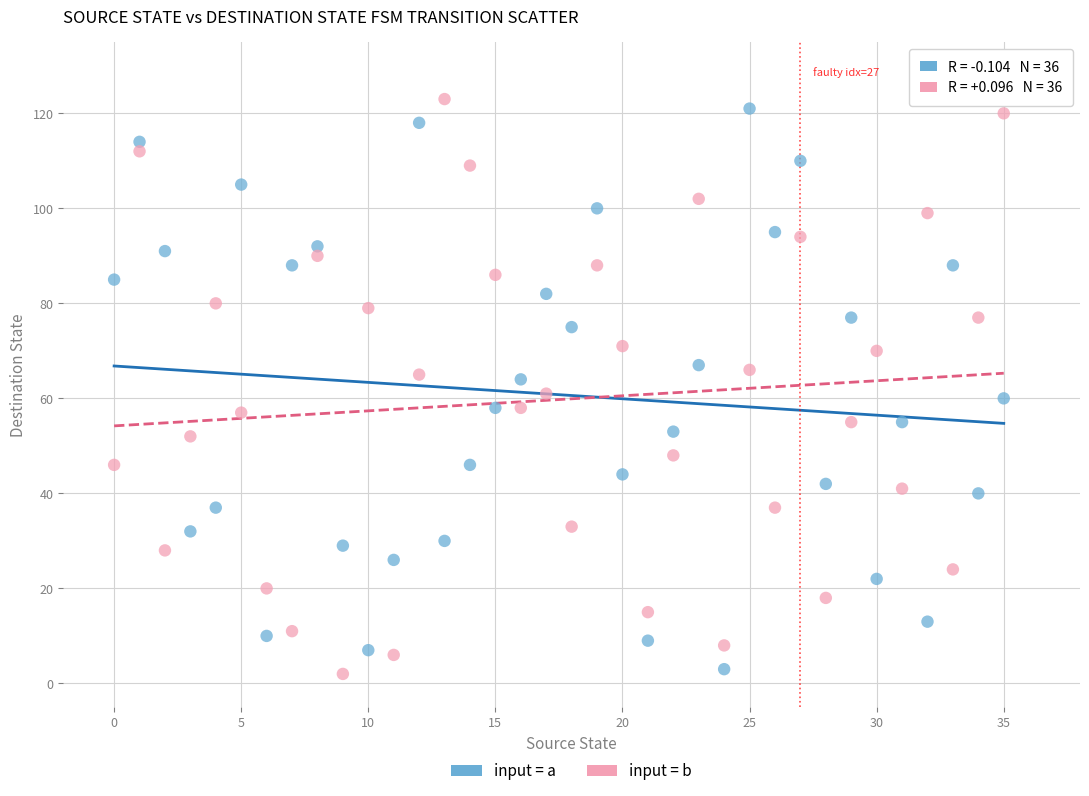

What are all the series names shown in the legend?

input = a, input = b